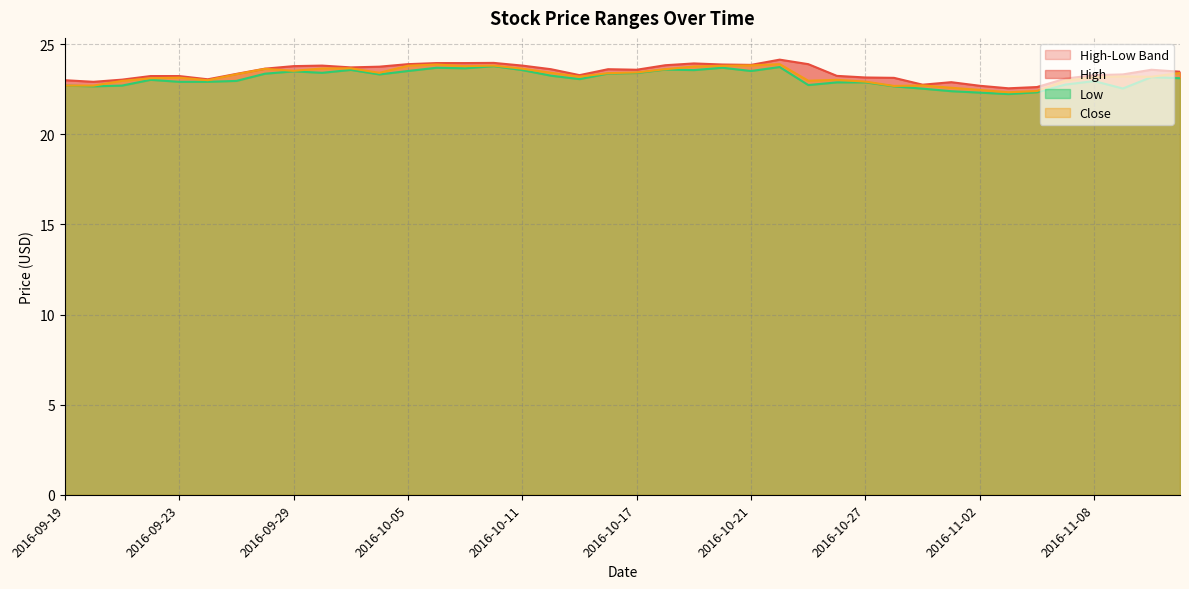

Reading right to left, transcribe all the data shown in this chart.

High: 23.5	23.6	23.3	23.3	23.1	22.6	22.5	22.7	22.9	22.8	23.1	23.1	23.2	23.9	24.1	23.9	23.9	23.9	23.8	23.6	23.6	23.3	23.6	23.8	24.0	24.0	24.0	23.9	23.8	23.7	23.8	23.8	23.6	23.4	23.0	23.2	23.2	23.0	22.9	23.0
Low: 23.1	23.2	22.5	23.0	22.8	22.3	22.2	22.3	22.4	22.5	22.7	22.9	22.9	22.7	23.7	23.5	23.7	23.6	23.6	23.4	23.4	23.1	23.2	23.6	23.8	23.7	23.7	23.5	23.3	23.6	23.4	23.5	23.4	23.0	22.9	22.9	23.0	22.7	22.7	22.7
Close: 23.4	23.2	23.2	23.2	23.0	22.4	22.3	22.5	22.6	22.7	22.7	22.9	23.0	23.0	23.9	23.8	23.8	23.8	23.6	23.4	23.4	23.2	23.4	23.6	23.8	23.8	23.9	23.8	23.4	23.7	23.6	23.5	23.6	23.3	23.0	23.1	23.1	23.0	22.7	22.7